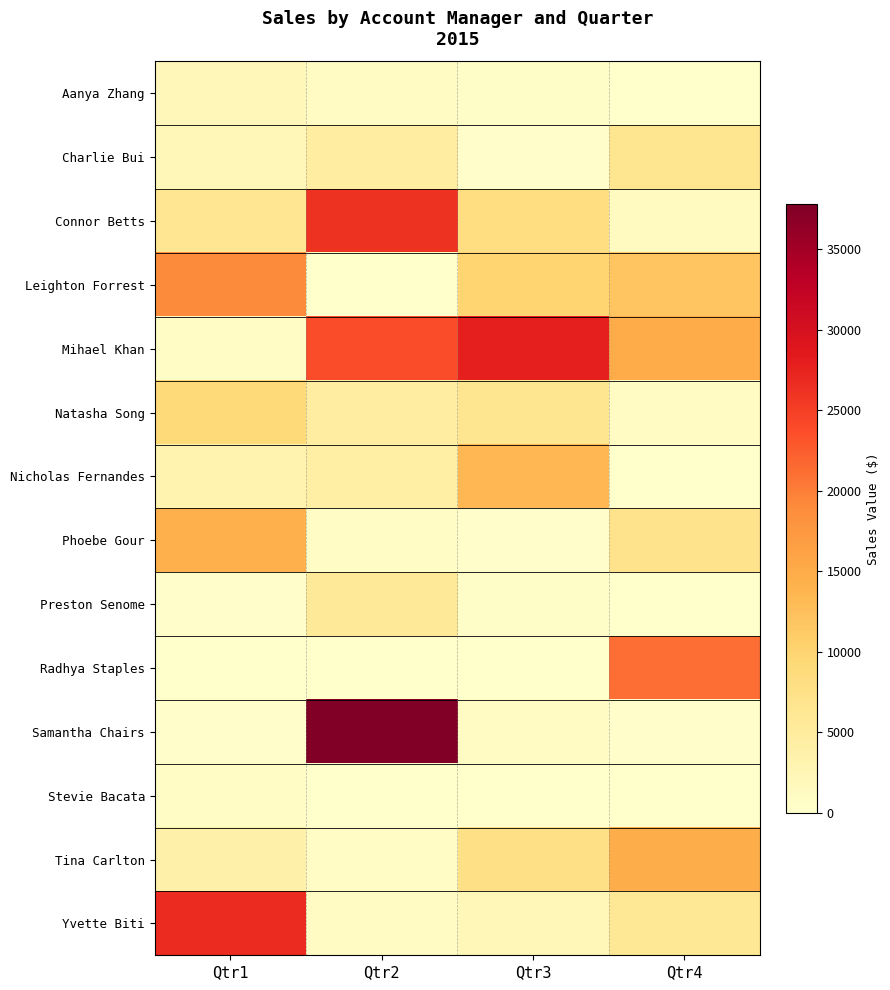

Reading right to left, extract all data points from this chart.

Aanya Zhang: Qtr4=115.3	Qtr3=565.3	Qtr2=934.5	Qtr1=2011.7
Charlie Bui: Qtr4=6514.2	Qtr3=283.0	Qtr2=4484.1	Qtr1=2085.0
Connor Betts: Qtr4=1193.2	Qtr3=8247.2	Qtr2=26132.1	Qtr1=6305.2
Leighton Forrest: Qtr4=11818.6	Qtr3=9930.6	Qtr2=87.8	Qtr1=19011.9
Mihael Khan: Qtr4=14766.1	Qtr3=27795.6	Qtr2=23723.4	Qtr1=615.4
Natasha Song: Qtr4=887.8	Qtr3=6488.7	Qtr2=4554.9	Qtr1=9300.5
Nicholas Fernandes: Qtr4=57.2	Qtr3=13466.7	Qtr2=4225.7	Qtr1=3125.1
Phoebe Gour: Qtr4=6941.6	Qtr3=191.0	Qtr2=714.1	Qtr1=14342.4
Preston Senome: Qtr4=130.6	Qtr3=495.0	Qtr2=5537.7	Qtr1=335.2
Radhya Staples: Qtr4=21251.0	Qtr3=0.0	Qtr2=52.3	Qtr1=0.0
Samantha Chairs: Qtr4=336.9	Qtr3=1055.4	Qtr2=37798.9	Qtr1=231.2
Stevie Bacata: Qtr4=0.0	Qtr3=0.0	Qtr2=0.0	Qtr1=813.5
Tina Carlton: Qtr4=14676.8	Qtr3=7647.8	Qtr2=861.8	Qtr1=3789.4
Yvette Biti: Qtr4=5782.7	Qtr3=2076.8	Qtr2=912.0	Qtr1=26780.2